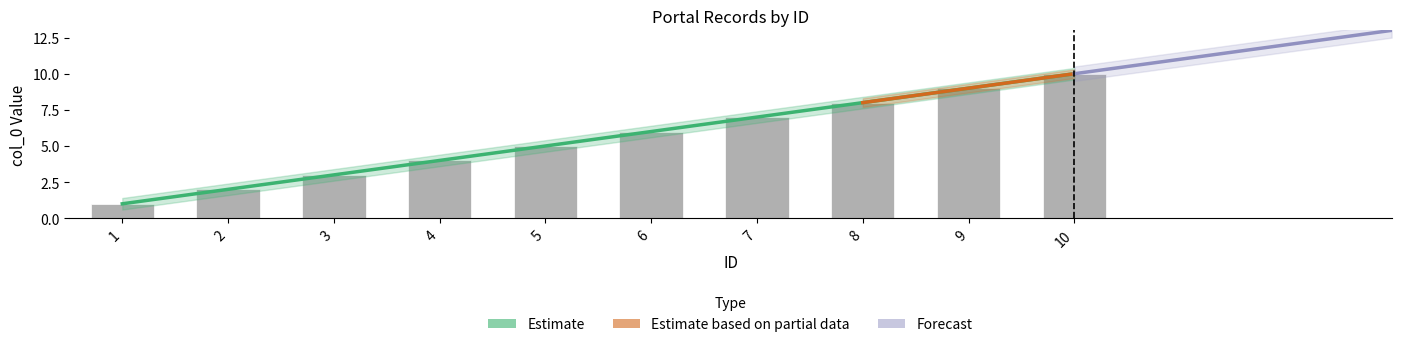

Where does the data first go above 6?

7